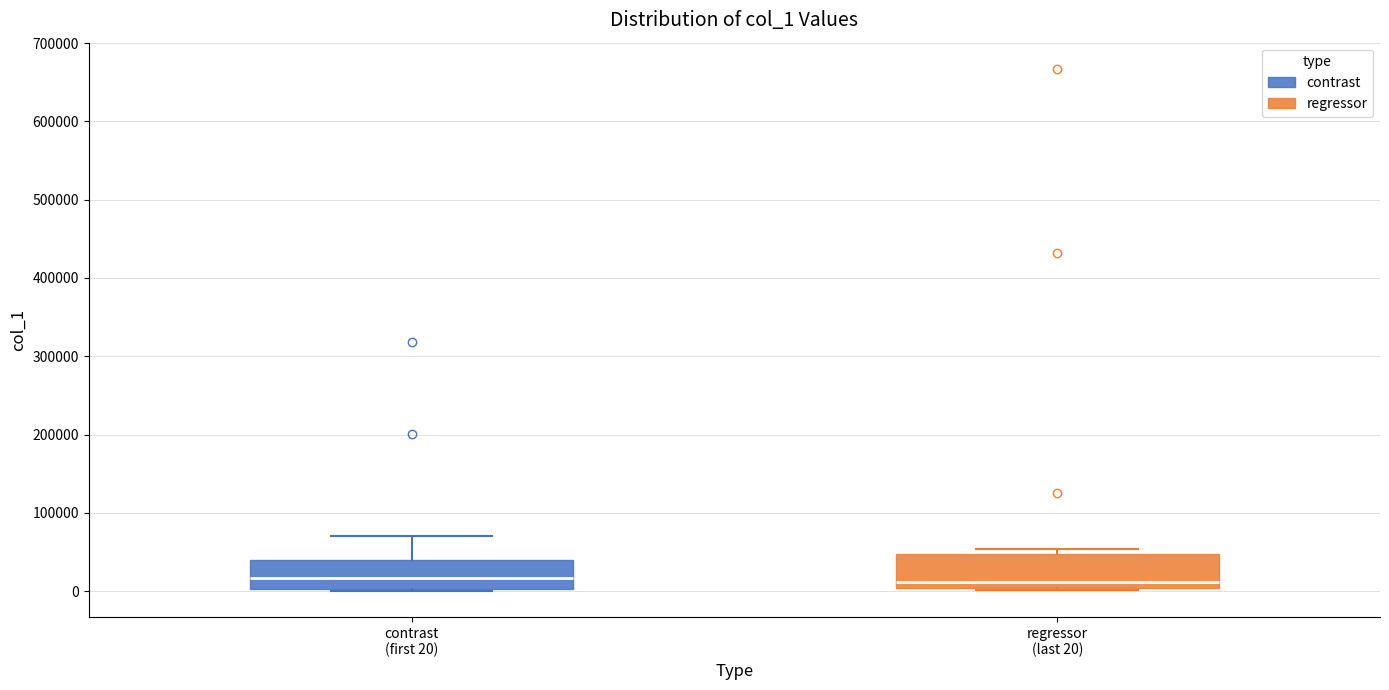

Reading left to right, read every box against the y-axis: the position of its median line, the range the box covers, and the ends of its whiskers. The values are not printed on the chart, so give them approximately, as read against the axis.

contrast (first 20): median 20000, box 0 to 40000, whiskers 0 to 70000
regressor (last 20): median 10000, box 0 to 50000, whiskers 0 to 50000 (just above the box's upper edge)